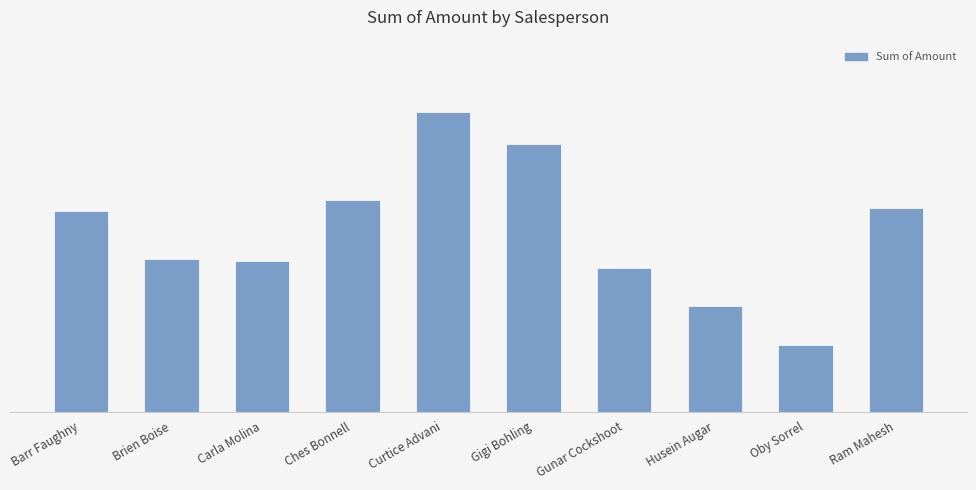

True or false: the data shows 270914 at Barr Faughny.

True